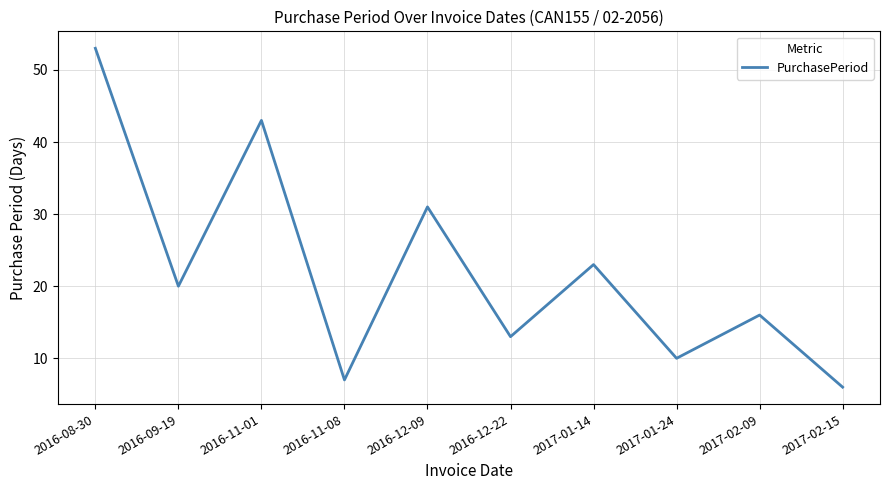

What is the greatest value displayed?

53